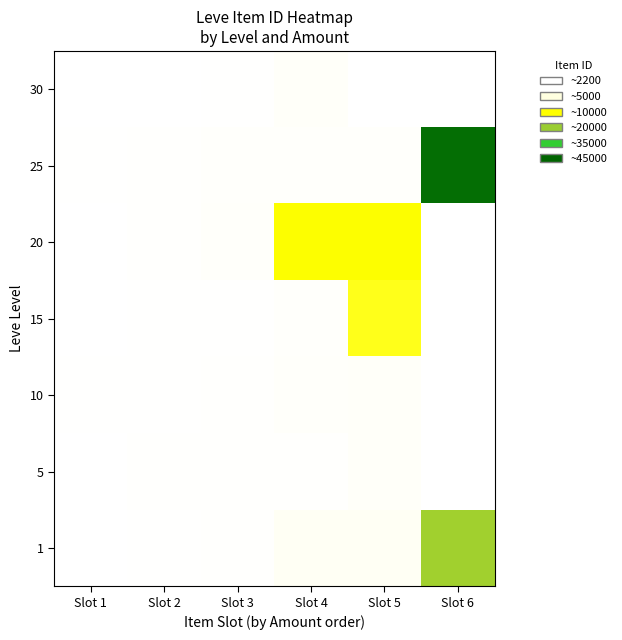

What is the sum of the 30 values at Slot 2 and Slot 4?

6093.0